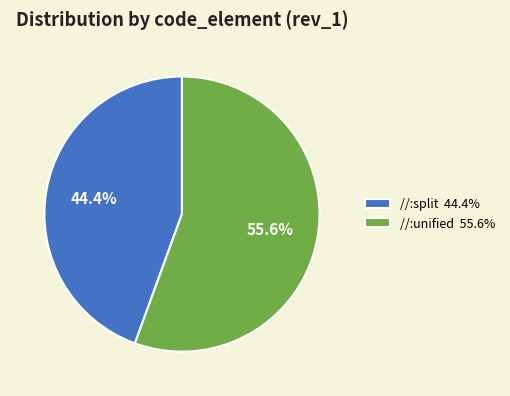

Which slice is the largest?

//:unified